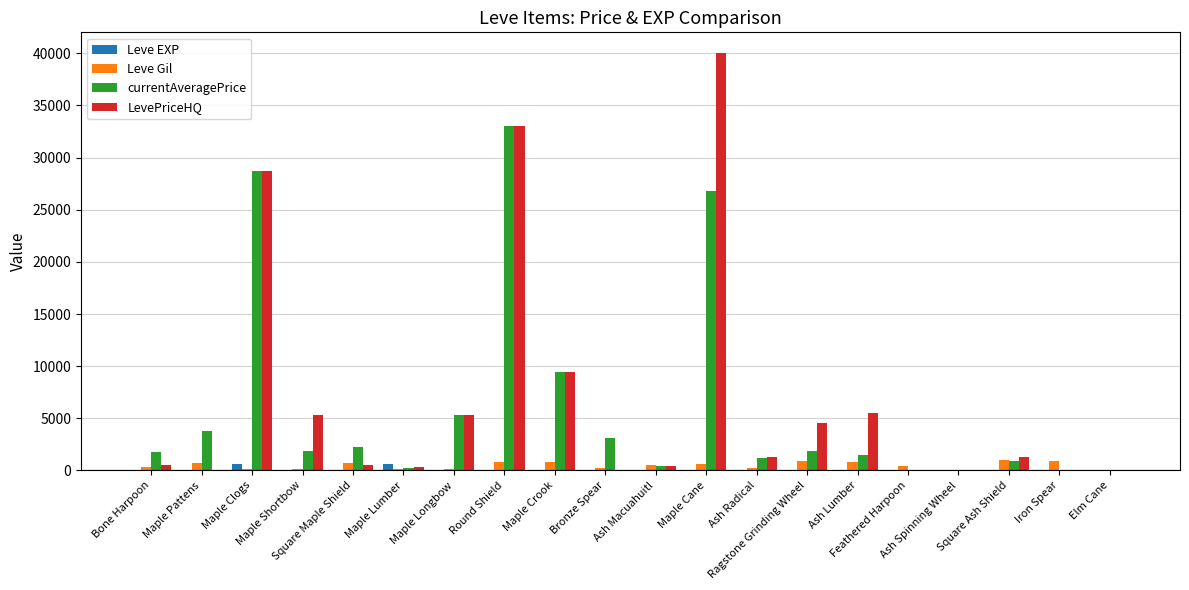

What is the maximum value shown in the chart?

40004